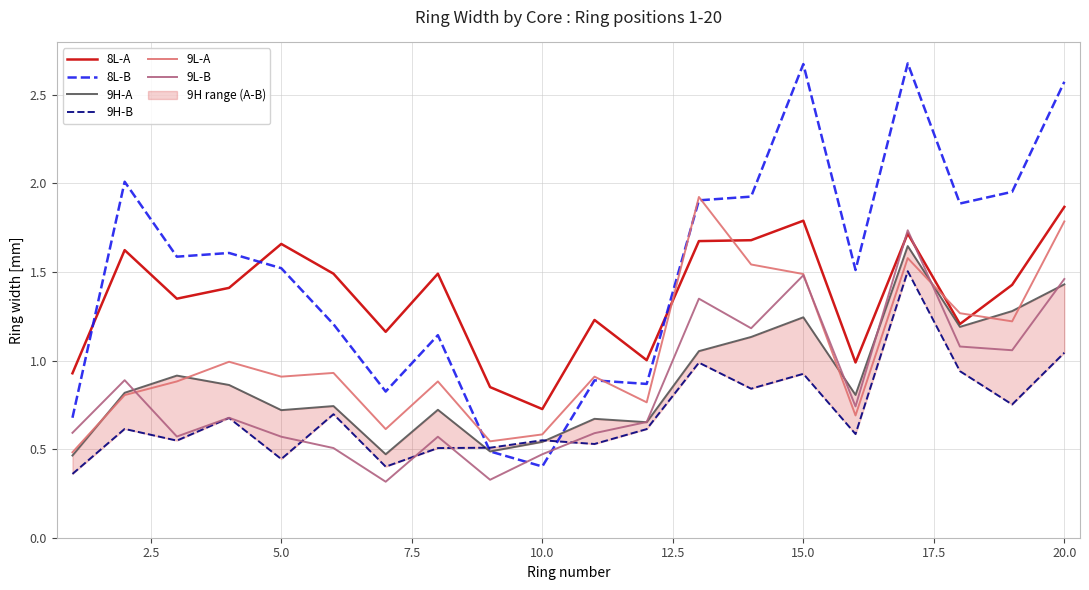

Which series ends up on top after the final intersection of 9L-B and 9H-A?

9L-B